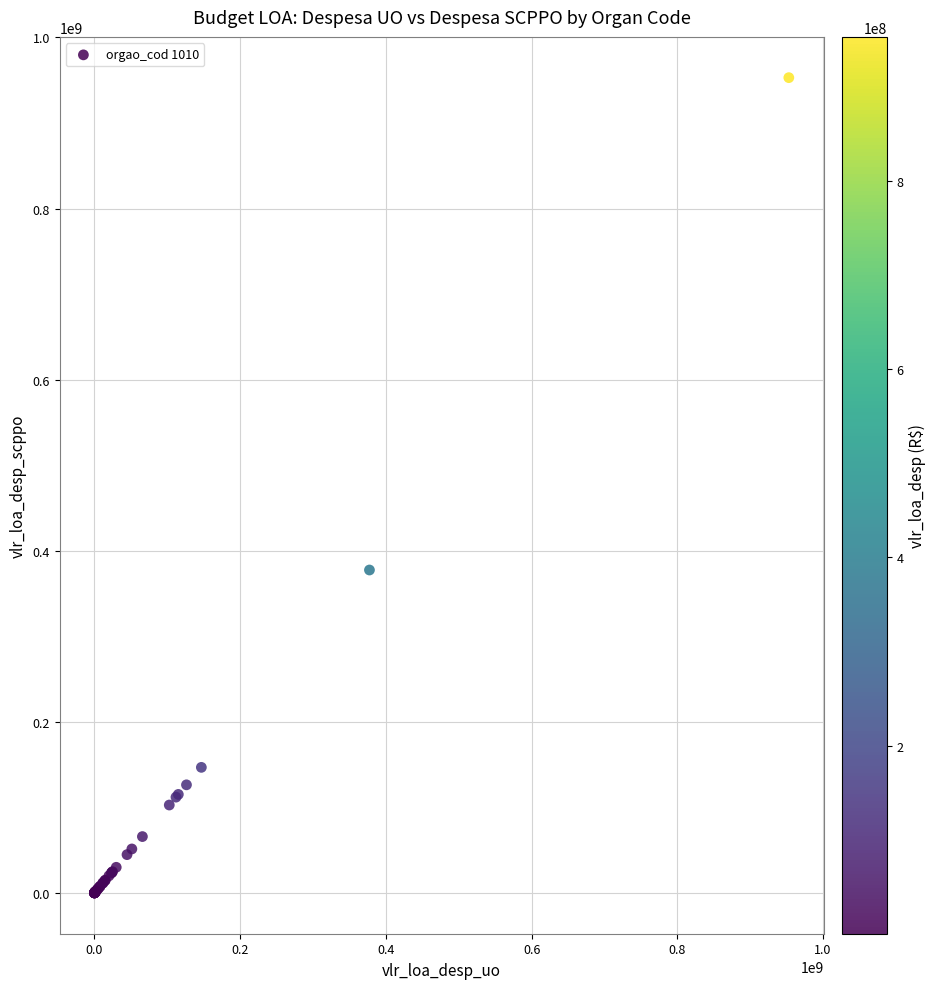

What Y value in the scatter plot is closest to 476502266?

377500000